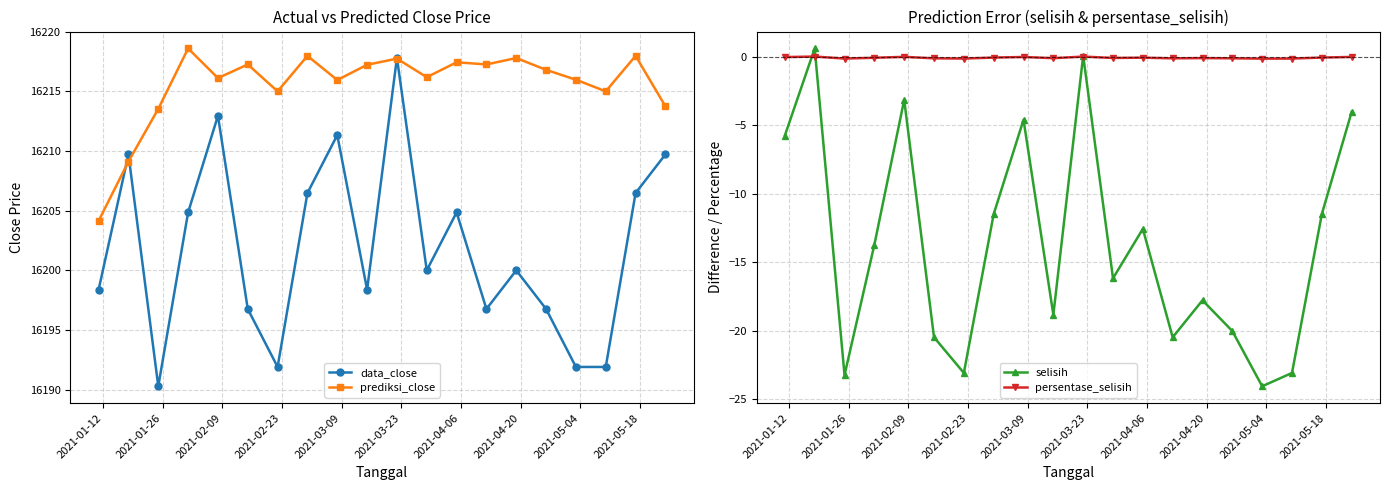

What is the average value of the prediksi_close series?

16215.5